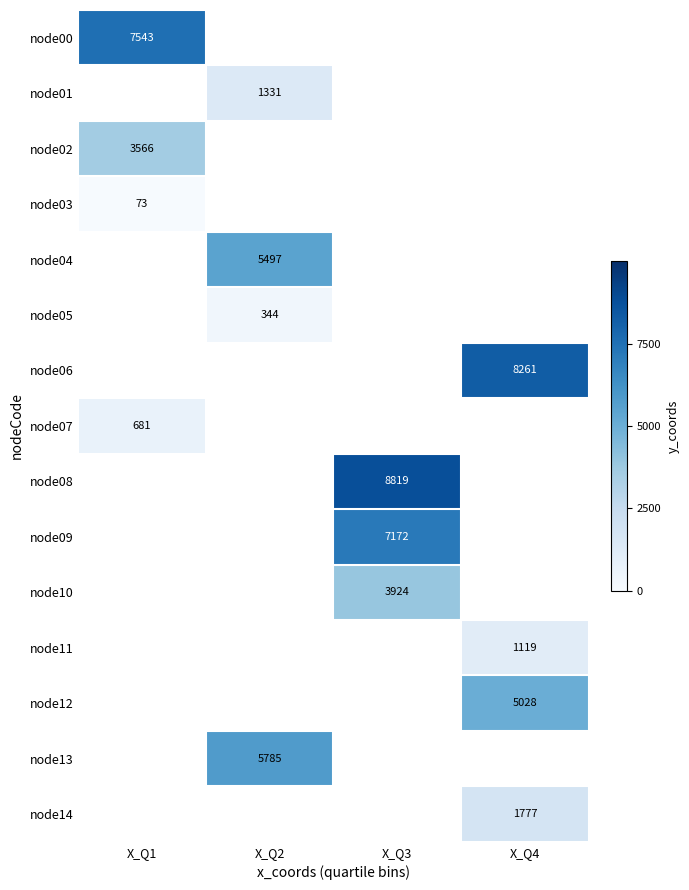

At how many categories does at least one series exceed 1486?

4